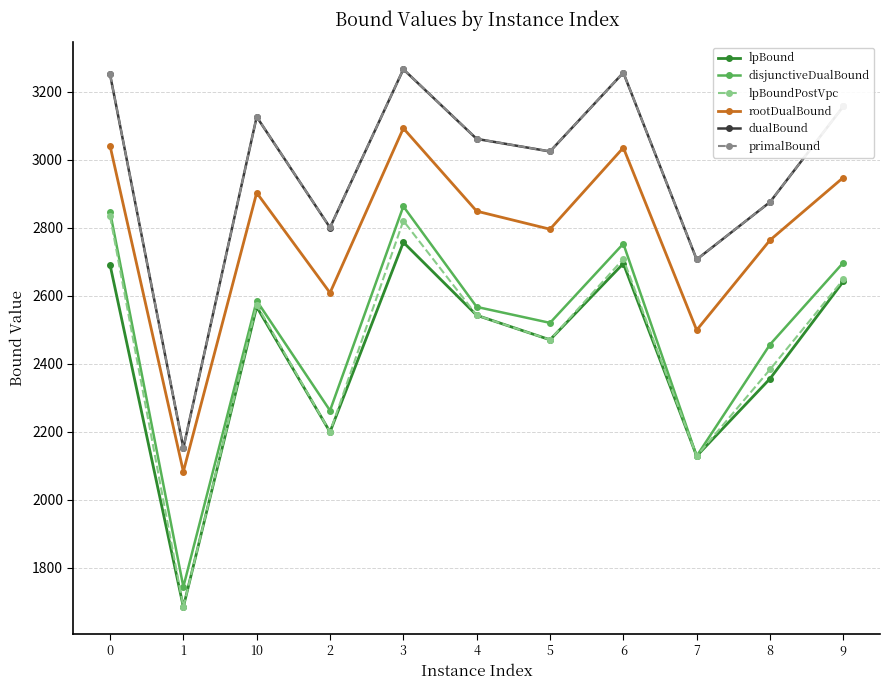

What are all the series names shown in the legend?

lpBound, disjunctiveDualBound, lpBoundPostVpc, rootDualBound, dualBound, primalBound